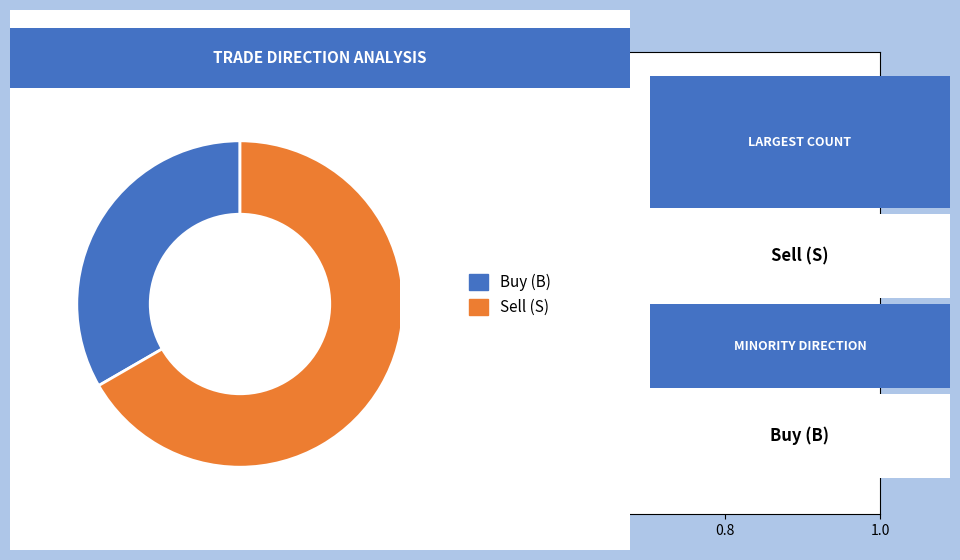

Is there any slice that represents more than half of the pie?

Yes